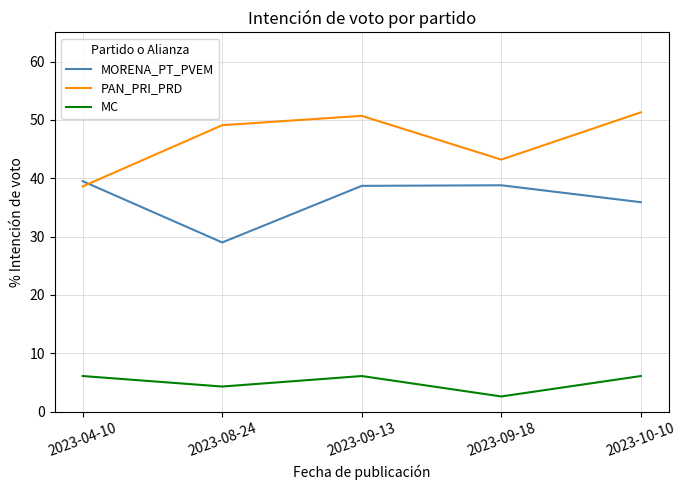

Which series has the widest spread of values?

PAN_PRI_PRD